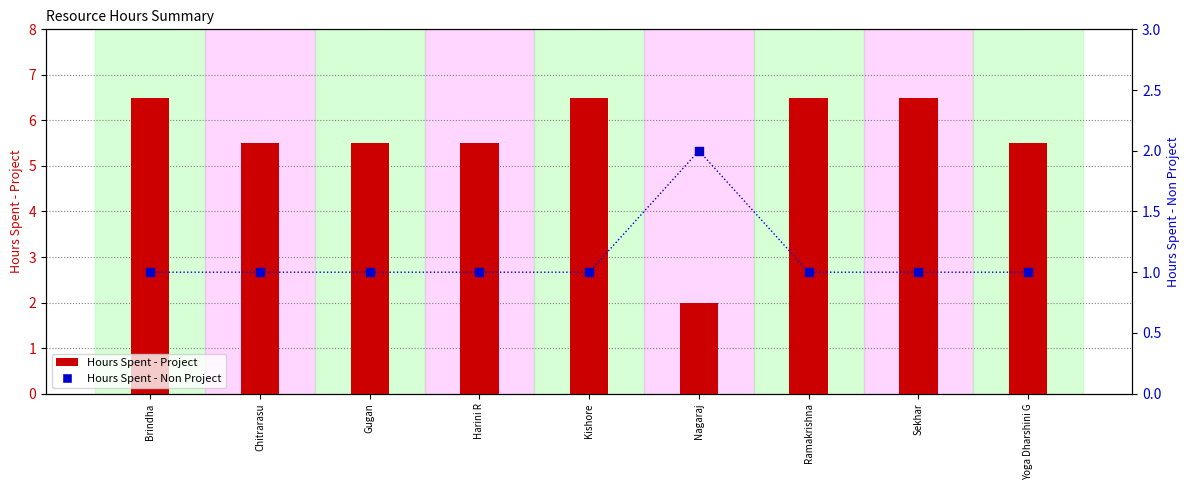

Is the value of Hours Spent - Project at Kishore greater than the value of Hours Spent - Non Project at Sekhar?

Yes